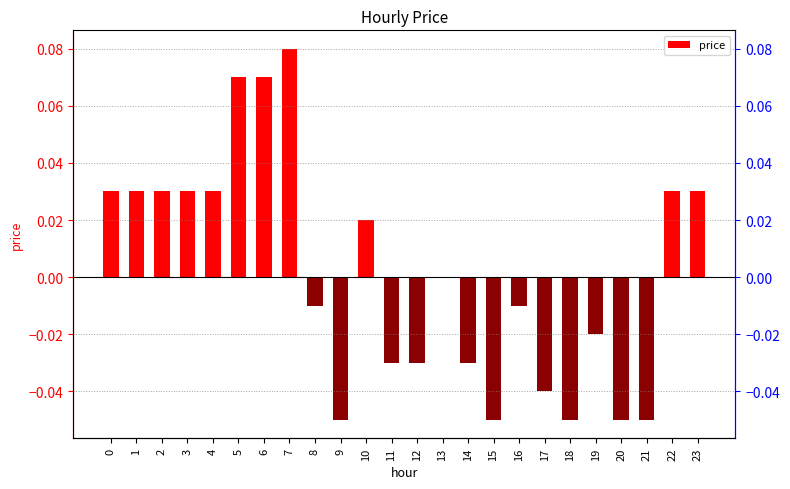

At which category does the chart reach its minimum across all series?

9